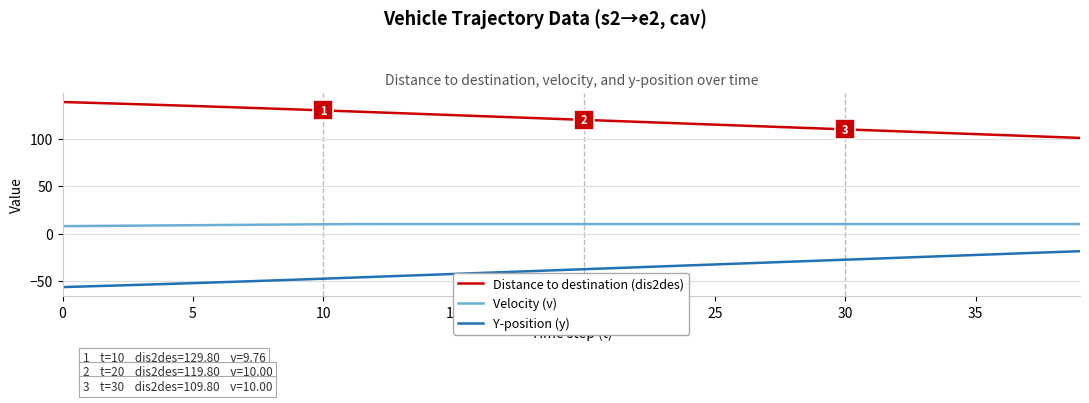

Rank the series by their maximum value, from lowest to highest.

Y-position (y), Velocity (v), Distance to destination (dis2des)